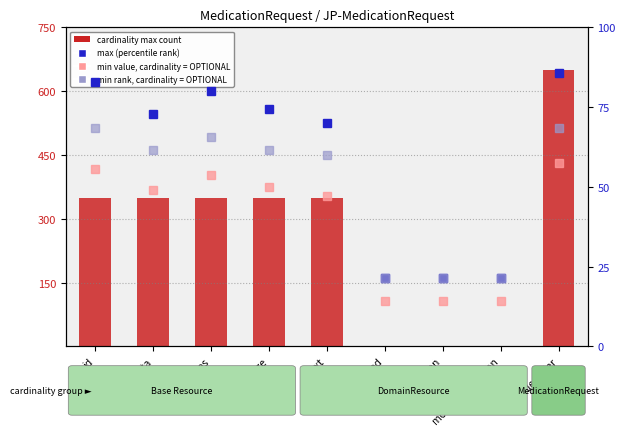

Reading left to right, extract all data points from this chart.

min value (absent): id=417.6	meta=367.2	implicitRules=403.2	language=374.4	text=352.8	contained=108.0	extension=108.0	modifierExtension=108.0	identifier=432.0
cardinality max count: id=350.0	meta=350.0	implicitRules=350.0	language=350.0	text=350.0	contained=0.0	extension=0.0	modifierExtension=0.0	identifier=650.0
cardinality max (percentile): id=82.9	meta=72.9	implicitRules=80.0	language=74.3	text=70.0	contained=21.4	extension=21.4	modifierExtension=21.4	identifier=85.7
cardinality min (percentile, absent): id=68.6	meta=61.4	implicitRules=65.7	language=61.4	text=60.0	contained=21.4	extension=21.4	modifierExtension=21.4	identifier=68.6